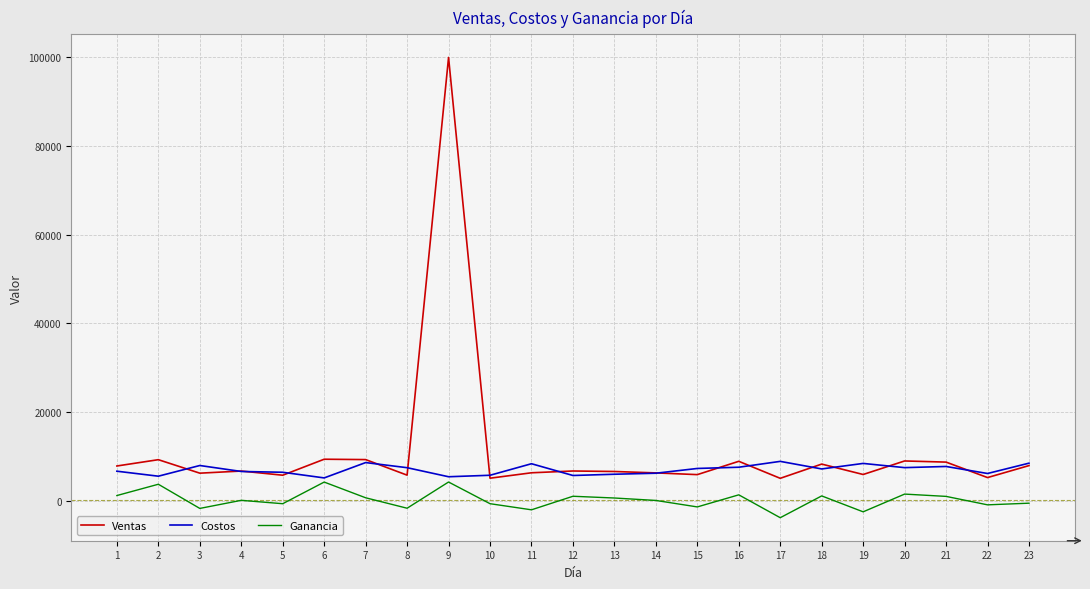

Is the value of Ganancia at 2 greater than the value of Ventas at 23?

No